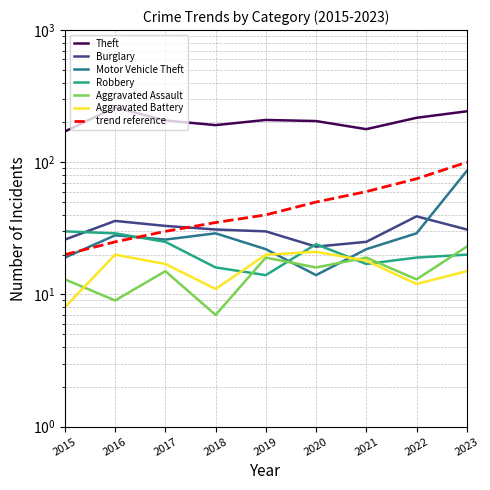

The Aggravated Battery series shows 18 at 2022. True or false?

False